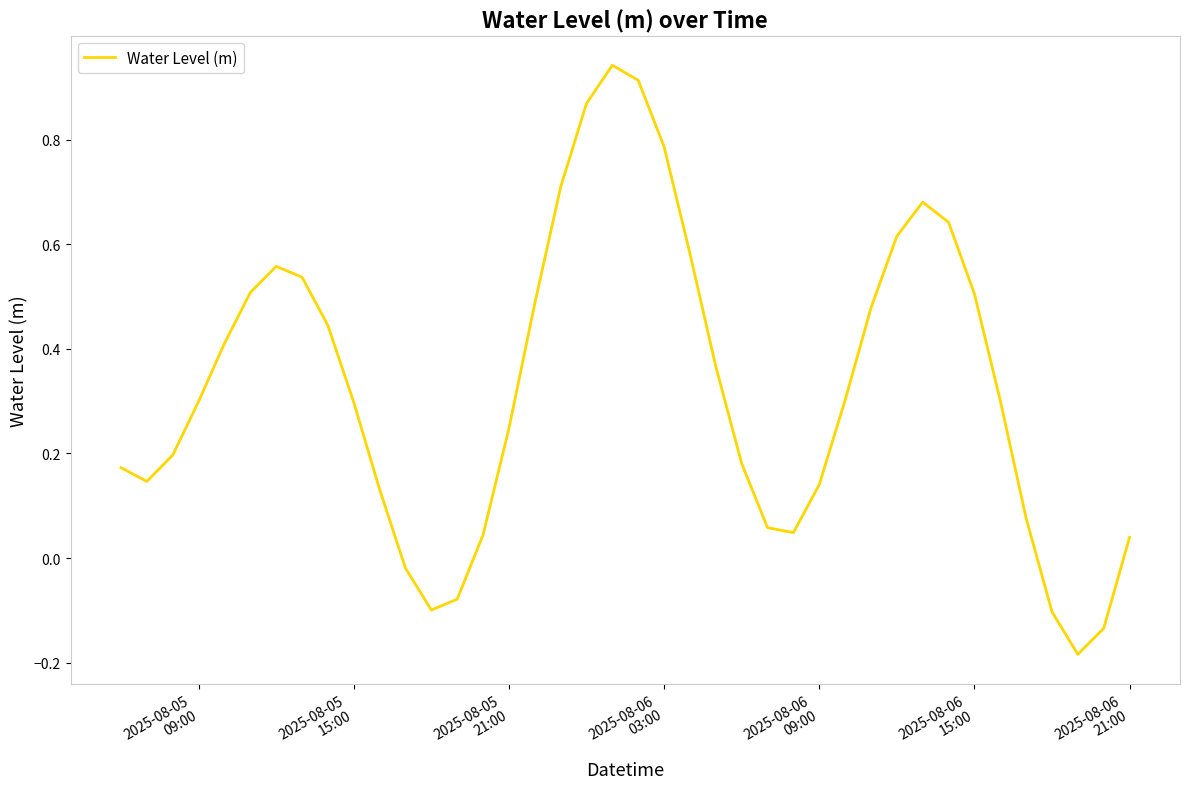

What is the difference between the maximum and minimum values?

1.1